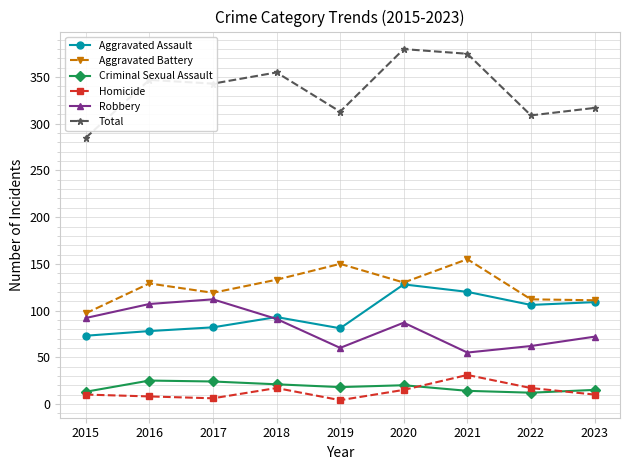

True or false: Total and Aggravated Battery intersect in this chart.

False